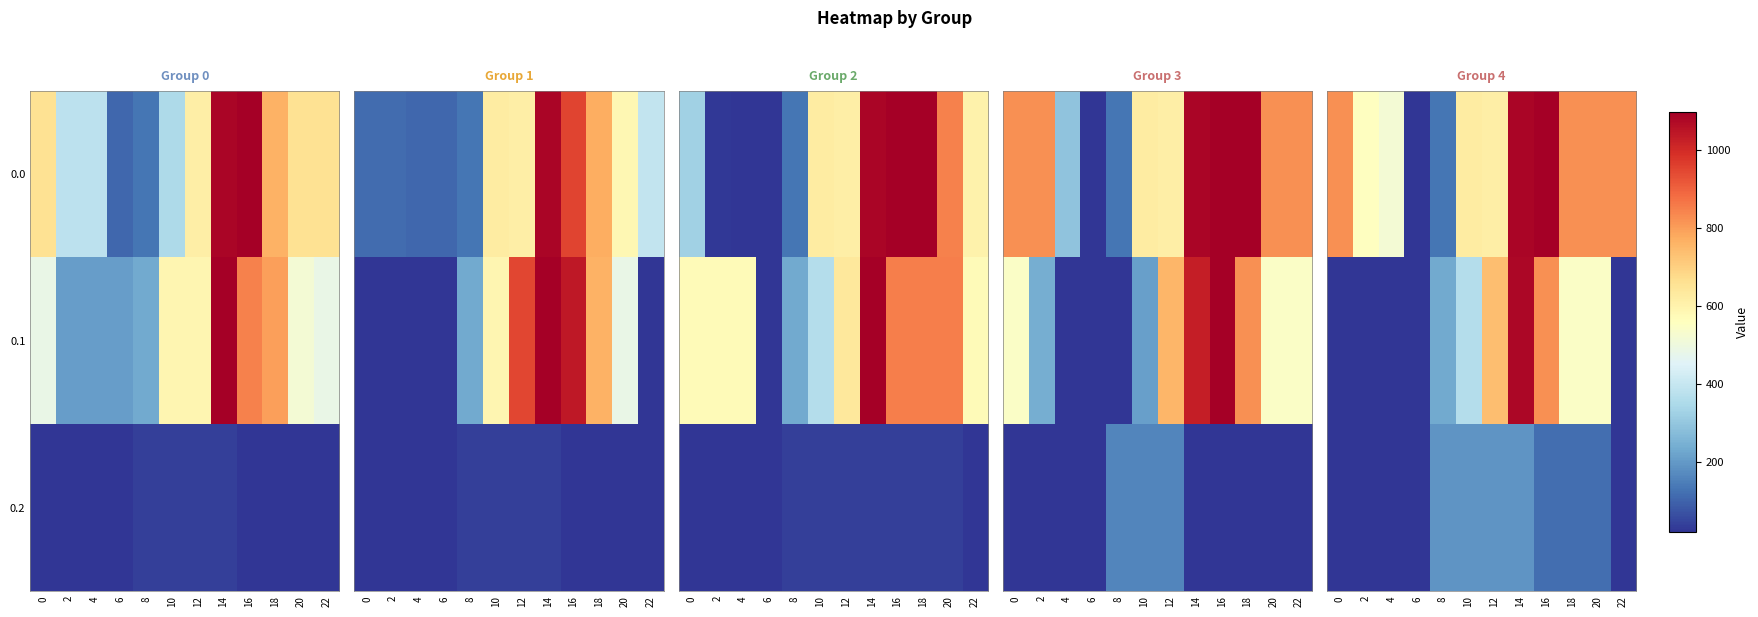

What is the approximate value of 0.2 at 14?

191.0